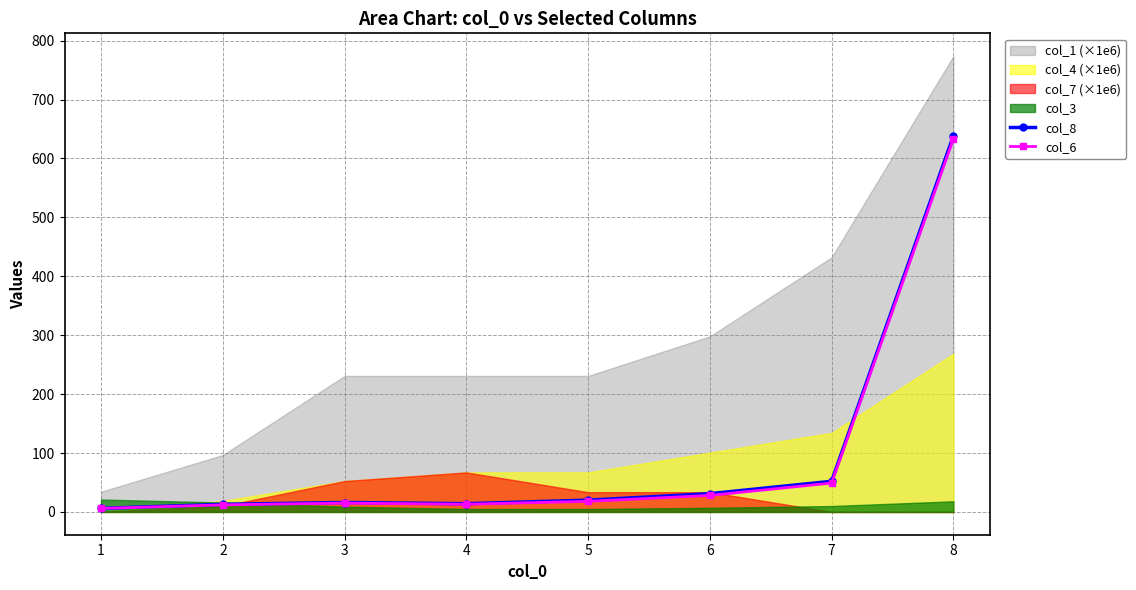

What is the difference between the col_6 values at 7 and 2?

37